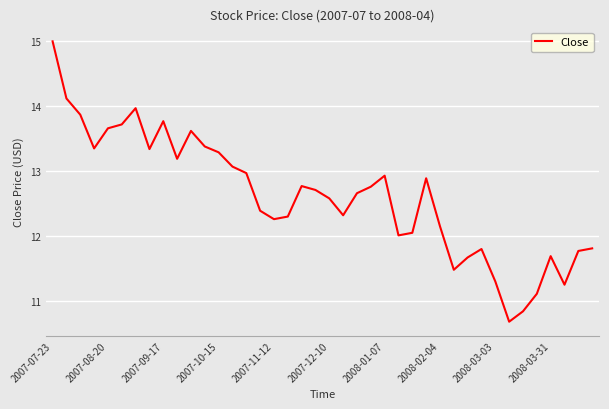

What is the minimum value shown in the chart?

10.7